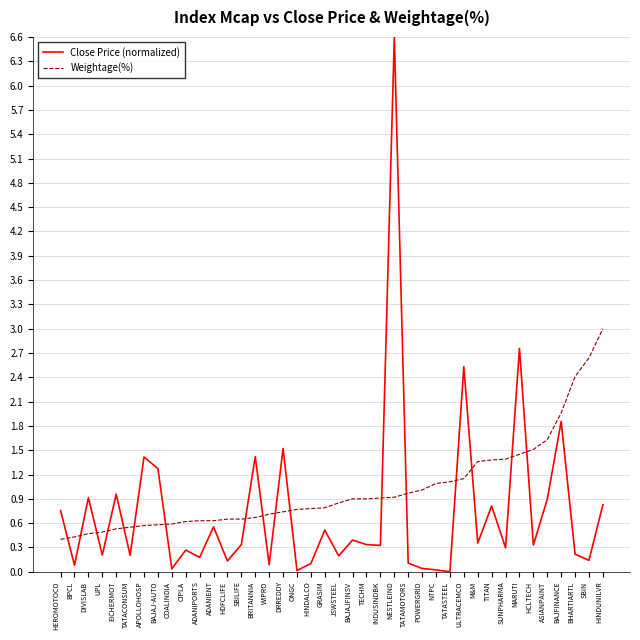

True or false: Close Price (normalized) and Weightage(%) cross at least once.

True